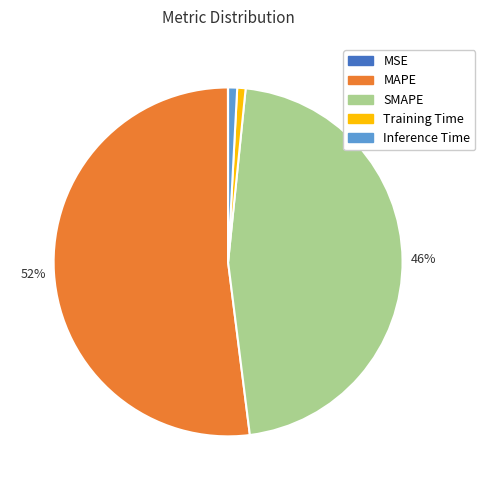

Is there a majority slice in this chart?

Yes